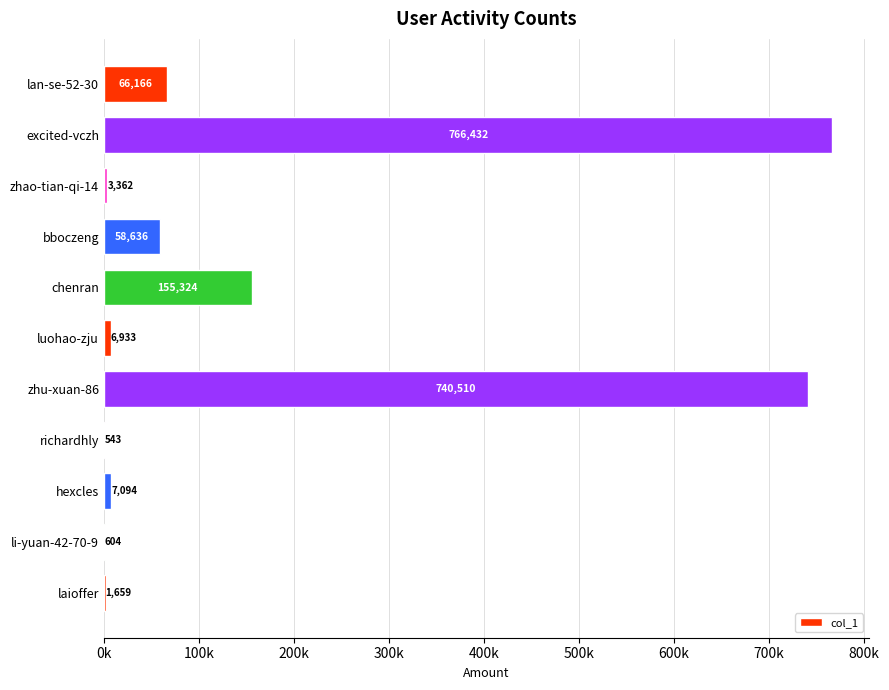

Are the bars horizontal?

Yes